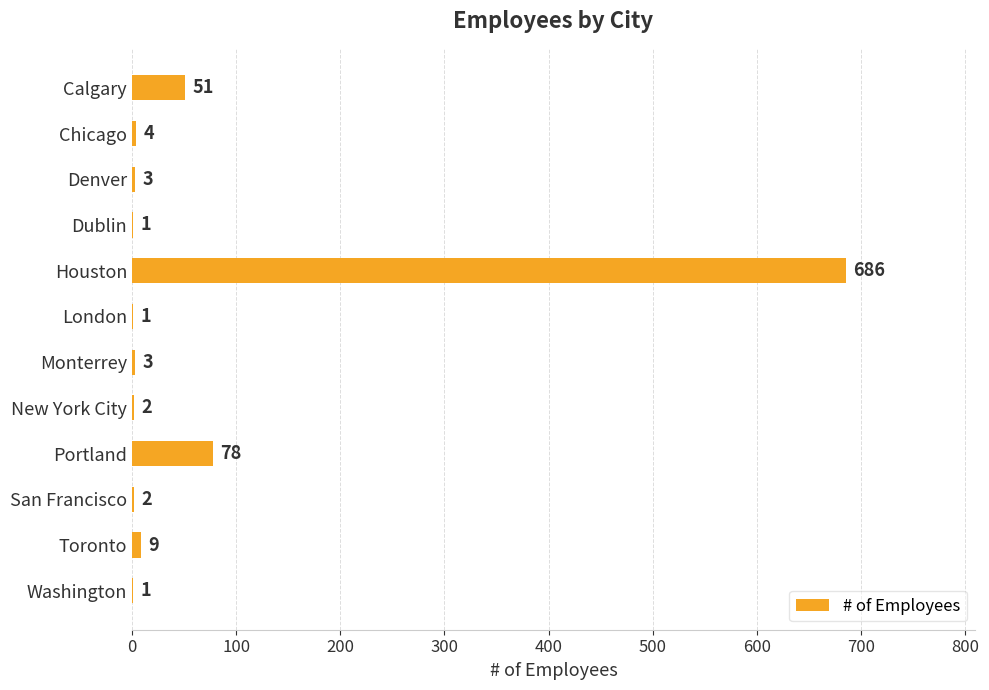

The value at Chicago is 4. True or false?

True